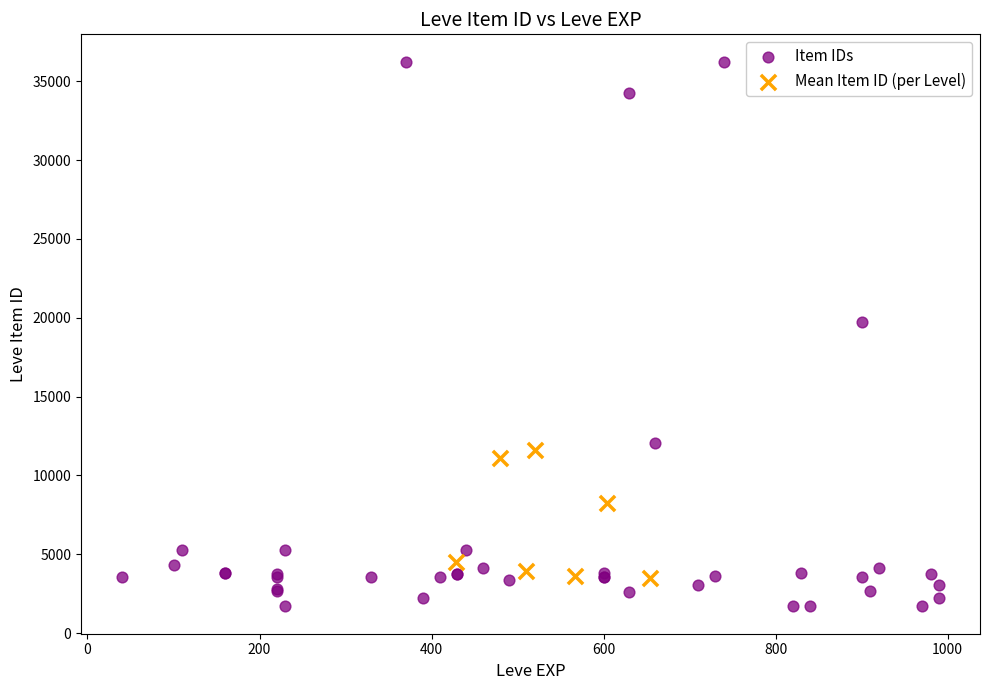

What are all the series names shown in the legend?

Item IDs, Mean Item ID (per Level)